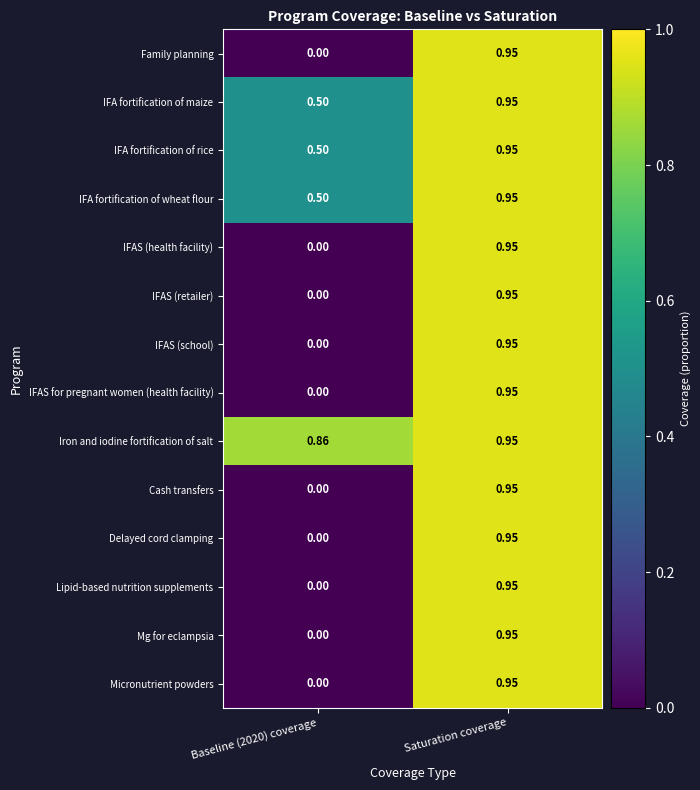

Which label corresponds to the largest value in the chart?

Saturation coverage